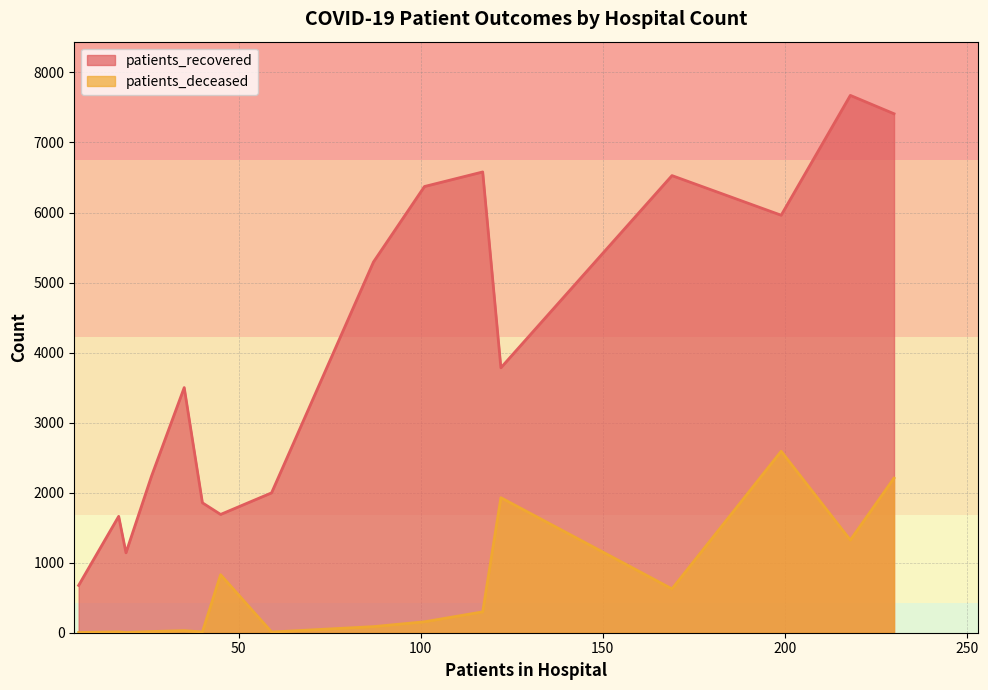

Which series has the widest spread of values?

patients_recovered